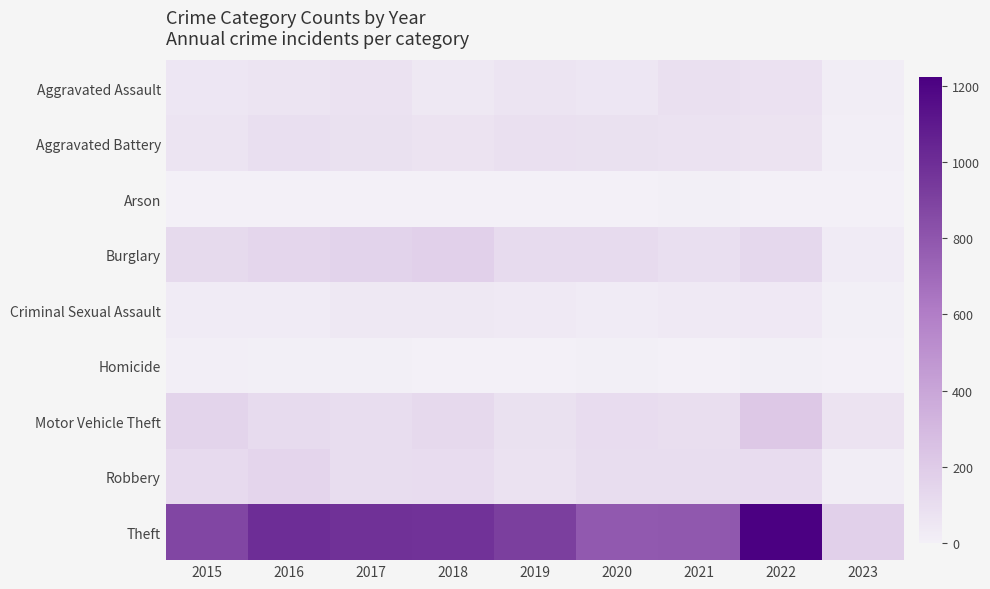

List the series in order of their peak value, lowest first.

Arson, Homicide, Criminal Sexual Assault, Aggravated Assault, Aggravated Battery, Robbery, Burglary, Motor Vehicle Theft, Theft